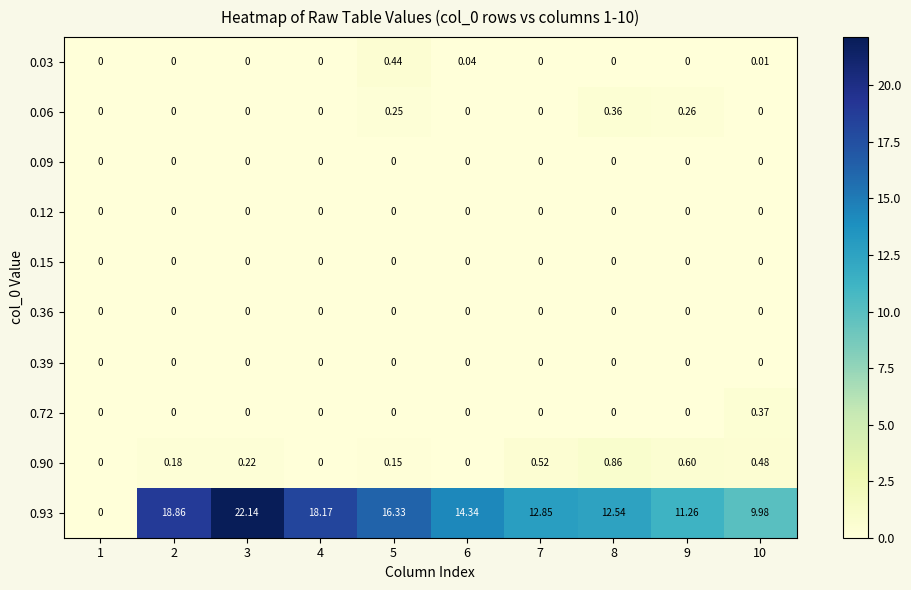

How many data points in 0.06 are above 0?

3